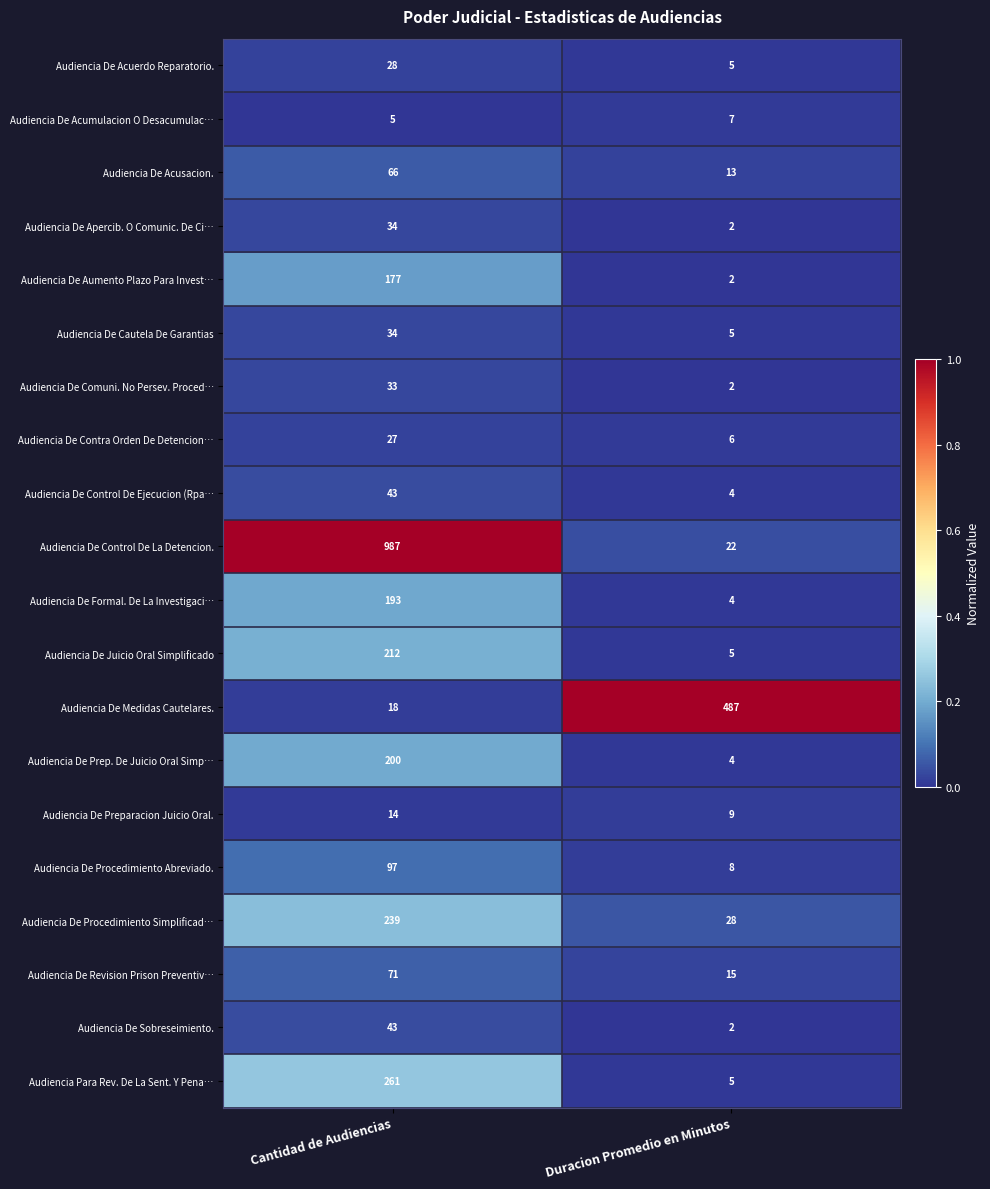

Which label corresponds to the smallest value in the chart?

Duracion Promedio en Minutos